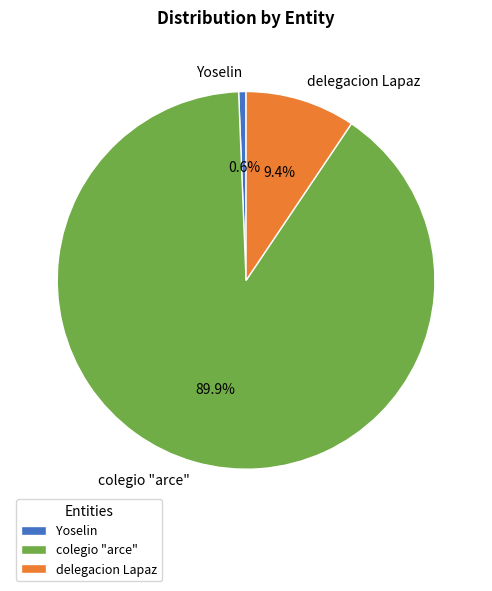

The colegio "arce" slice represents 90% of the pie. True or false?

True